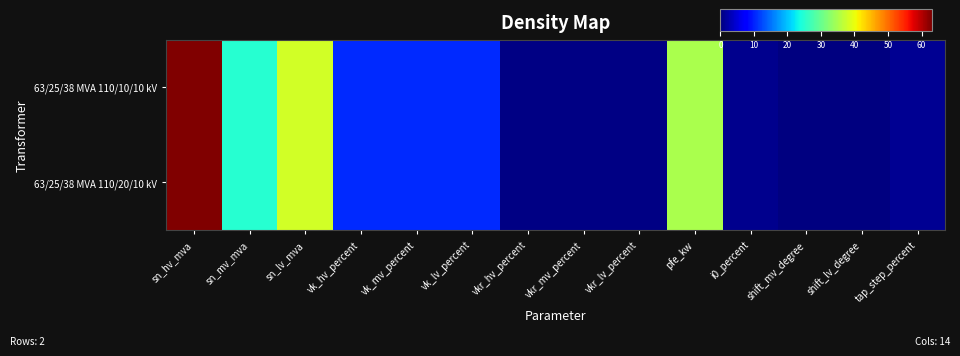

Rank the series at i0_percent from highest to lowest value.

63/25/38 MVA 110/20/10 kV, 63/25/38 MVA 110/10/10 kV